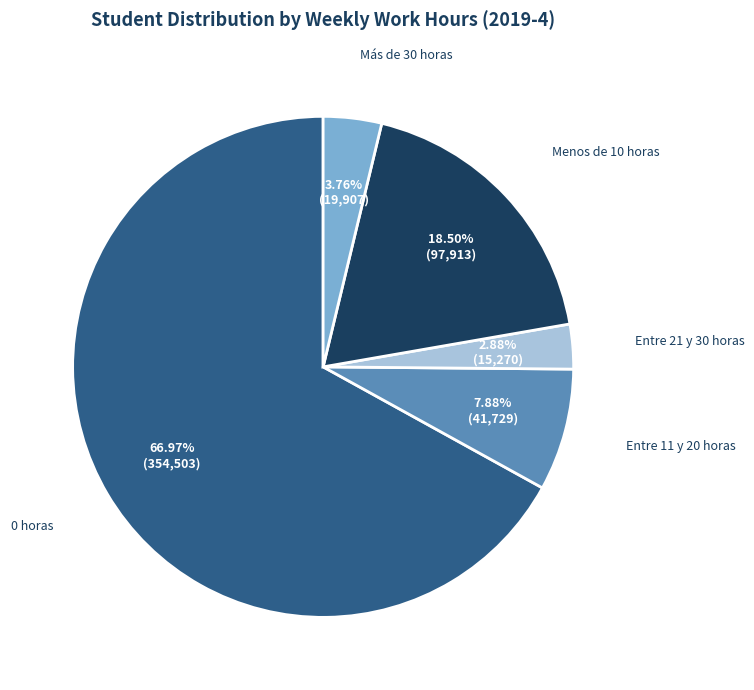

Which has a higher value, 0 horas or Más de 30 horas?

0 horas